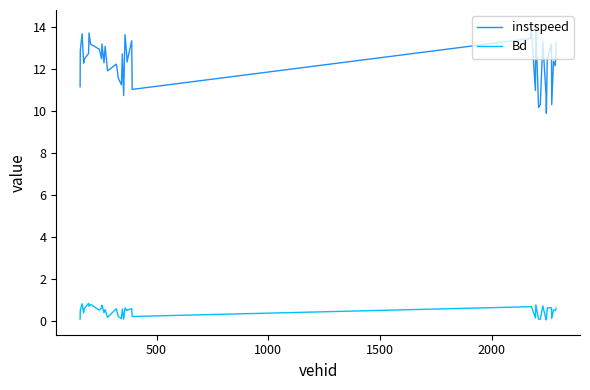

Rank the series by their maximum value, from highest to lowest.

instspeed, Bd